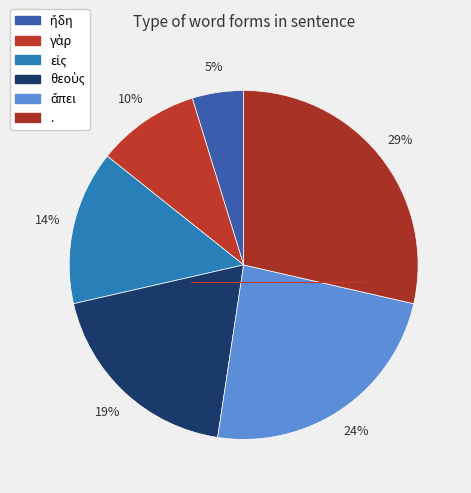

To the nearest percent, what is the difference between the εἰς and ἄπει slice percentages?

10%